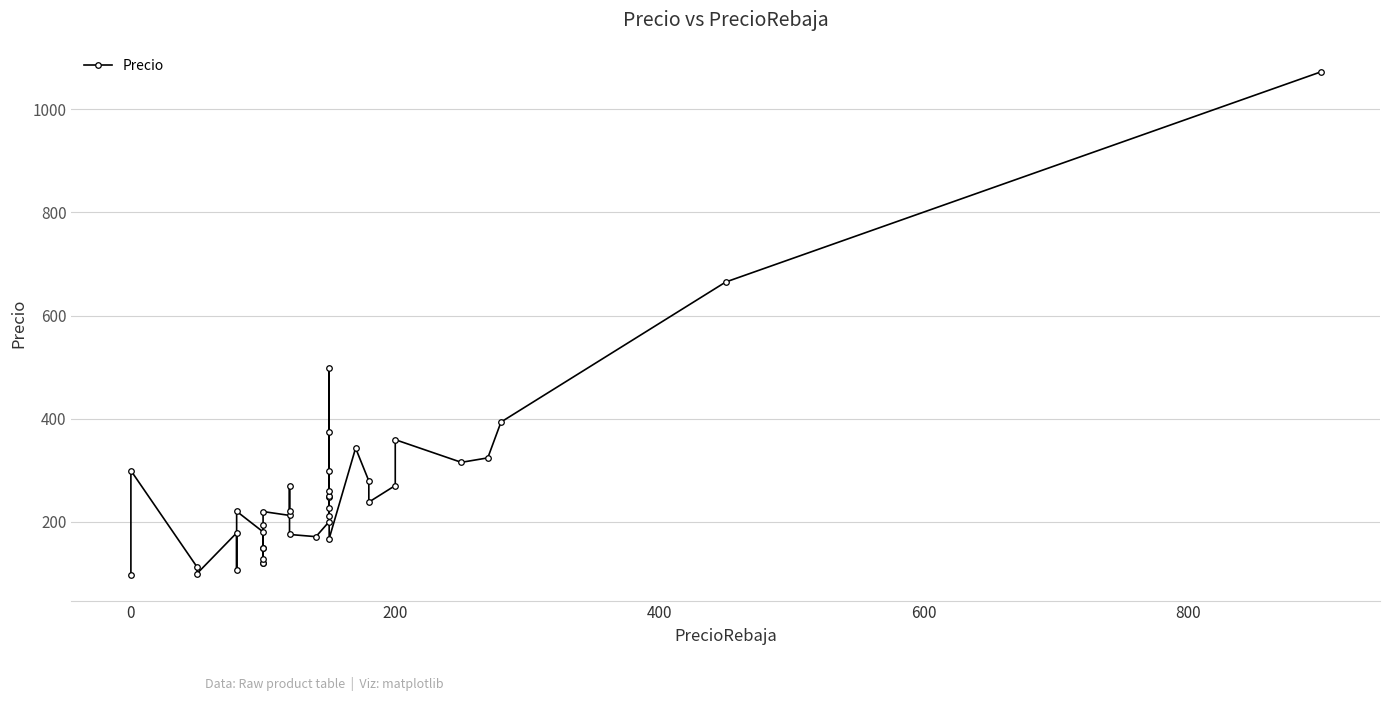

Reading right to left, transcribe all the data shown in this chart.

1072.7	665.0	393.2	323.7	315.0	359.0	270.0	237.8	279.0	342.7	166.9	210.0	259.0	299.0	226.5	250.0	499.0	374.7	248.0	200.0	170.7	175.0	269.0	220.0	212.0	219.5	126.8	149.0	149.0	119.4	120.0	193.7	180.0	220.0	106.0	178.0	99.0	112.0	299.0	95.5